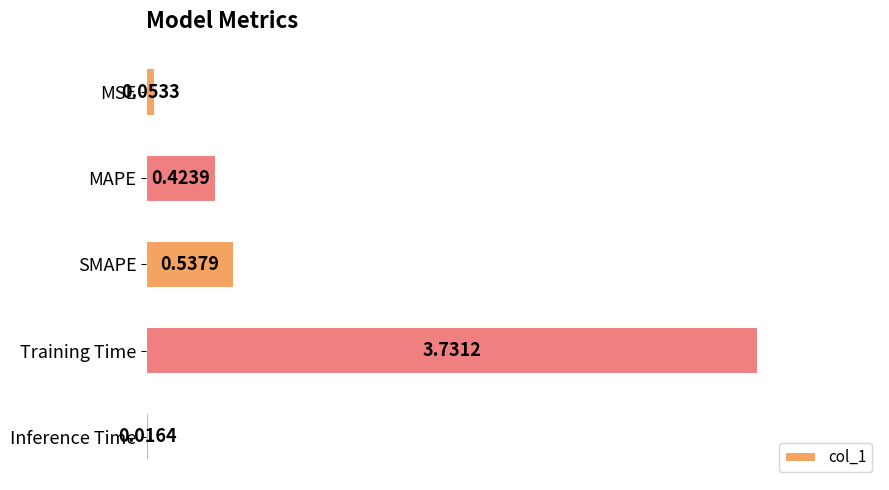

List the labels in order of value, smallest first.

Inference Time, MSE, MAPE, SMAPE, Training Time